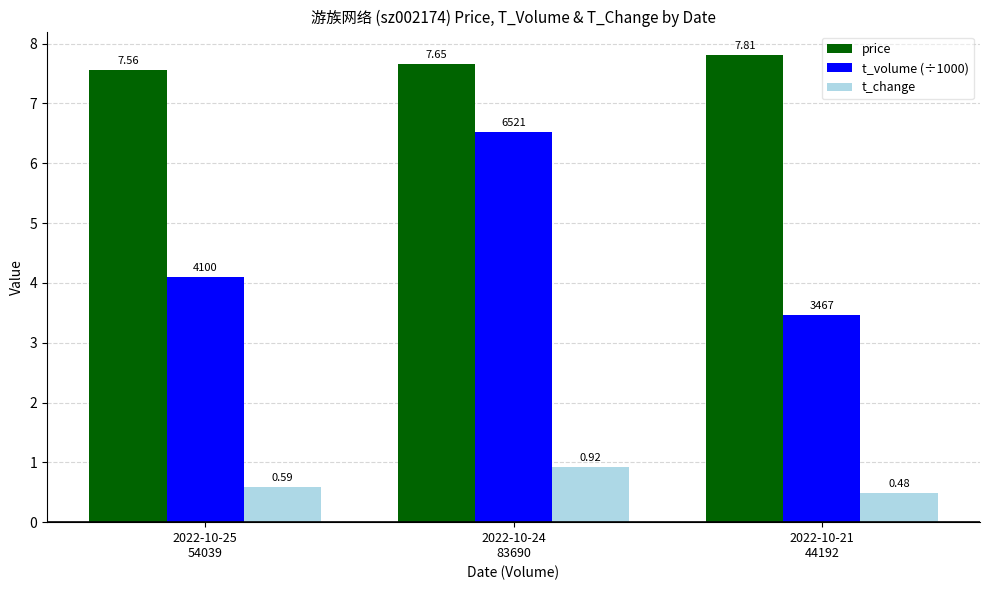

What is the label of the 2nd bar from the left?

2022-10-24
83690